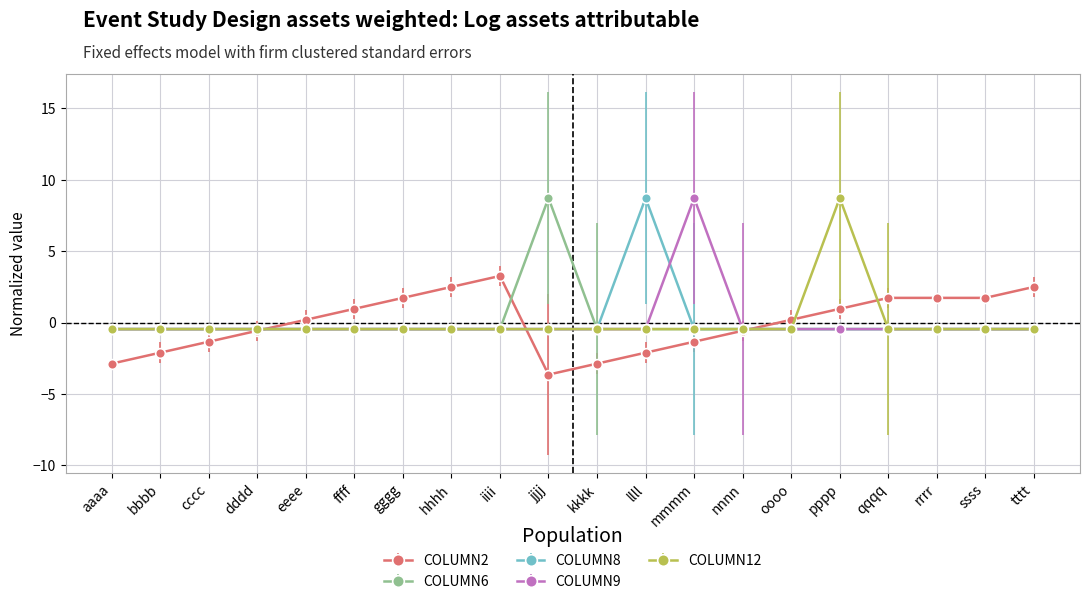

The COLUMN2 series shows -2.9 at aaaa. True or false?

True